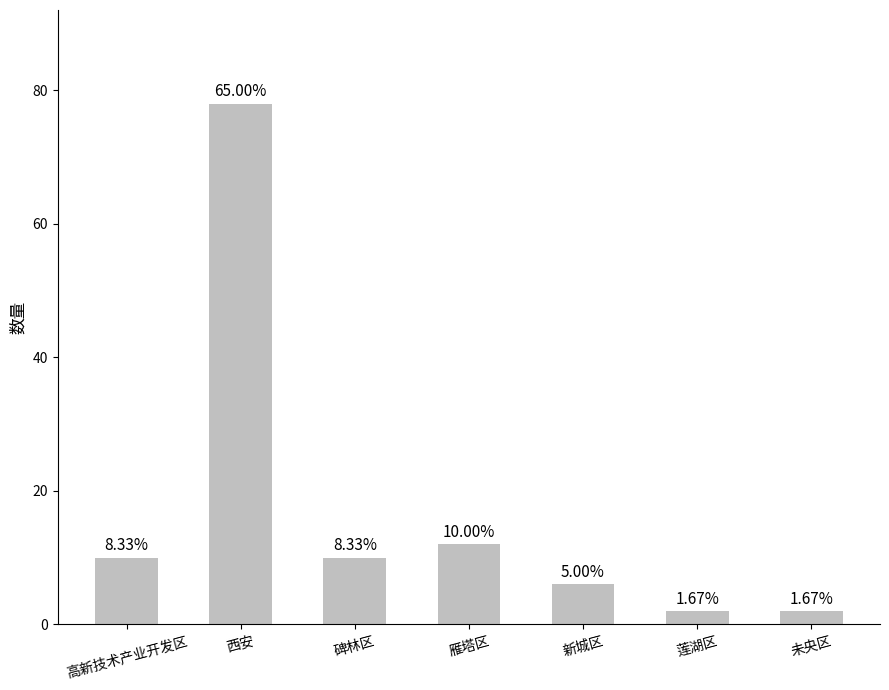

How many bars are there in total?

7